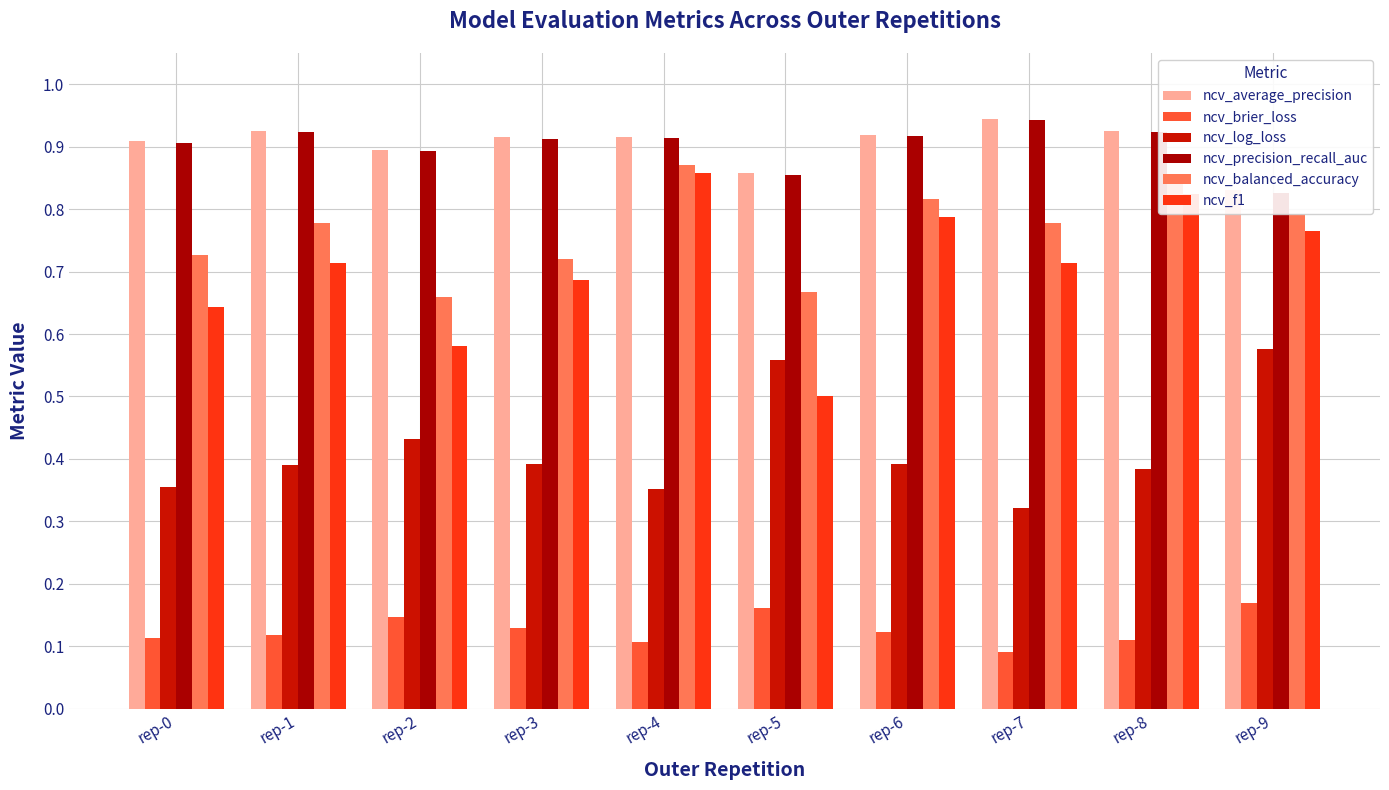

What is the difference between the maximum and minimum values in the ncv_brier_loss series?

0.1